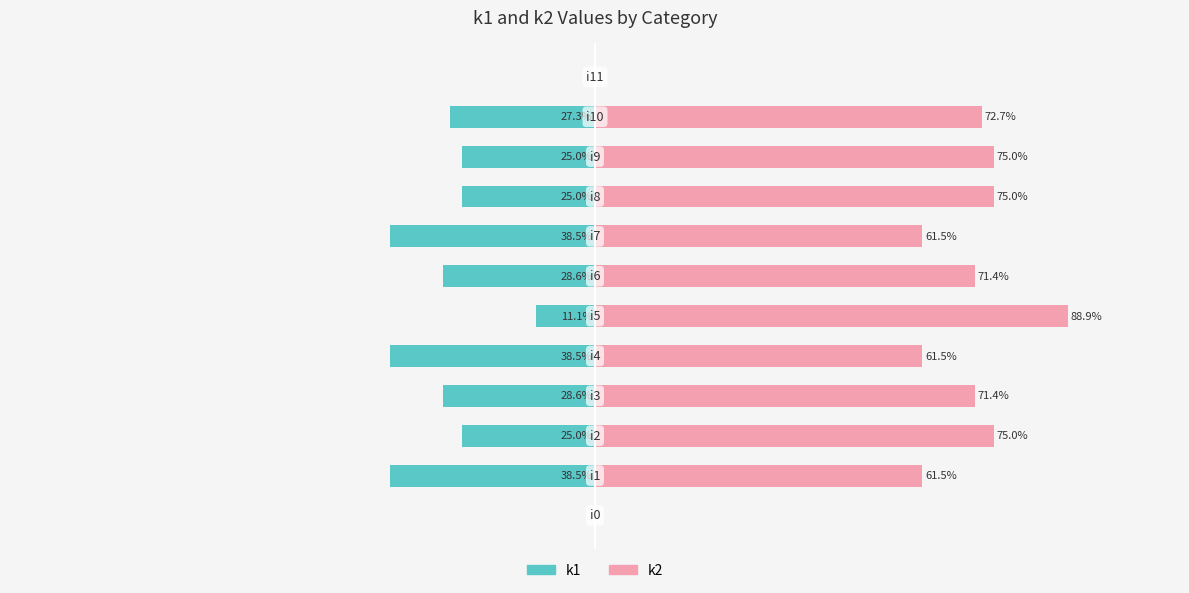

How many distinct data groups are displayed?

2